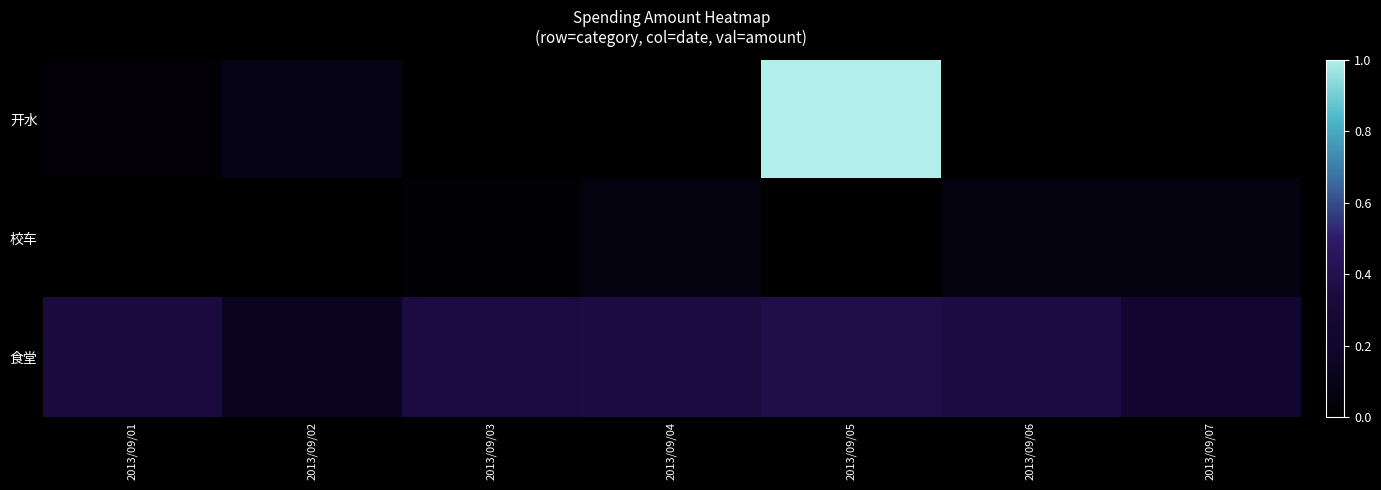

Reading left to right, transcribe all the data shown in this chart.

开水: 2013/09/01=0.0	2013/09/02=0.1	2013/09/03=0.0	2013/09/04=0.0	2013/09/05=1.0	2013/09/06=0.0	2013/09/07=0.0
校车: 2013/09/01=0.0	2013/09/02=0.0	2013/09/03=0.0	2013/09/04=0.1	2013/09/05=0.0	2013/09/06=0.1	2013/09/07=0.1
食堂: 2013/09/01=0.3	2013/09/02=0.1	2013/09/03=0.3	2013/09/04=0.4	2013/09/05=0.4	2013/09/06=0.4	2013/09/07=0.2